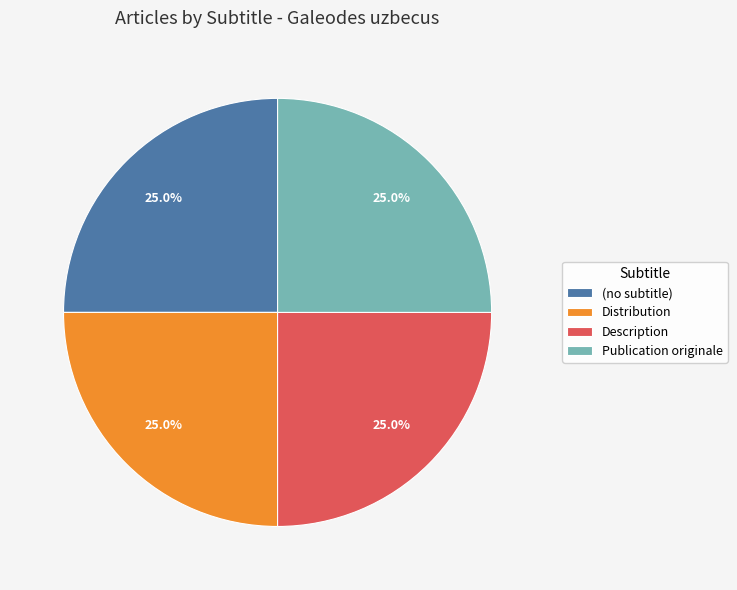

To the nearest percent, what portion does Description represent?

25%